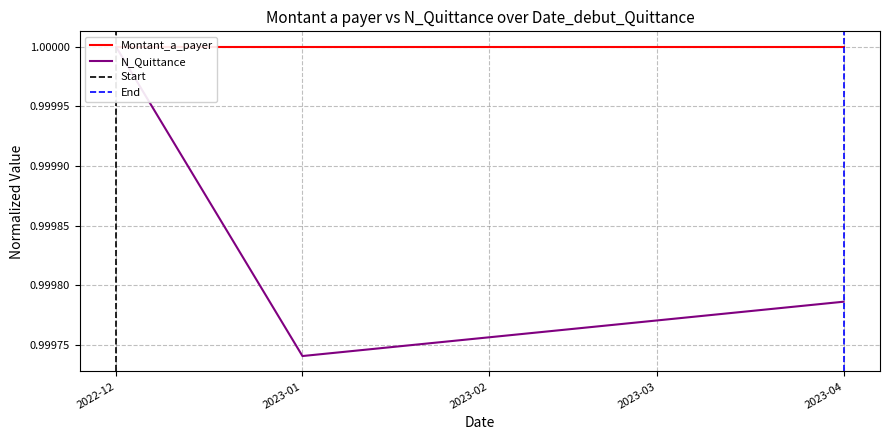

What is the label of the 3rd point from the right?

2022-12